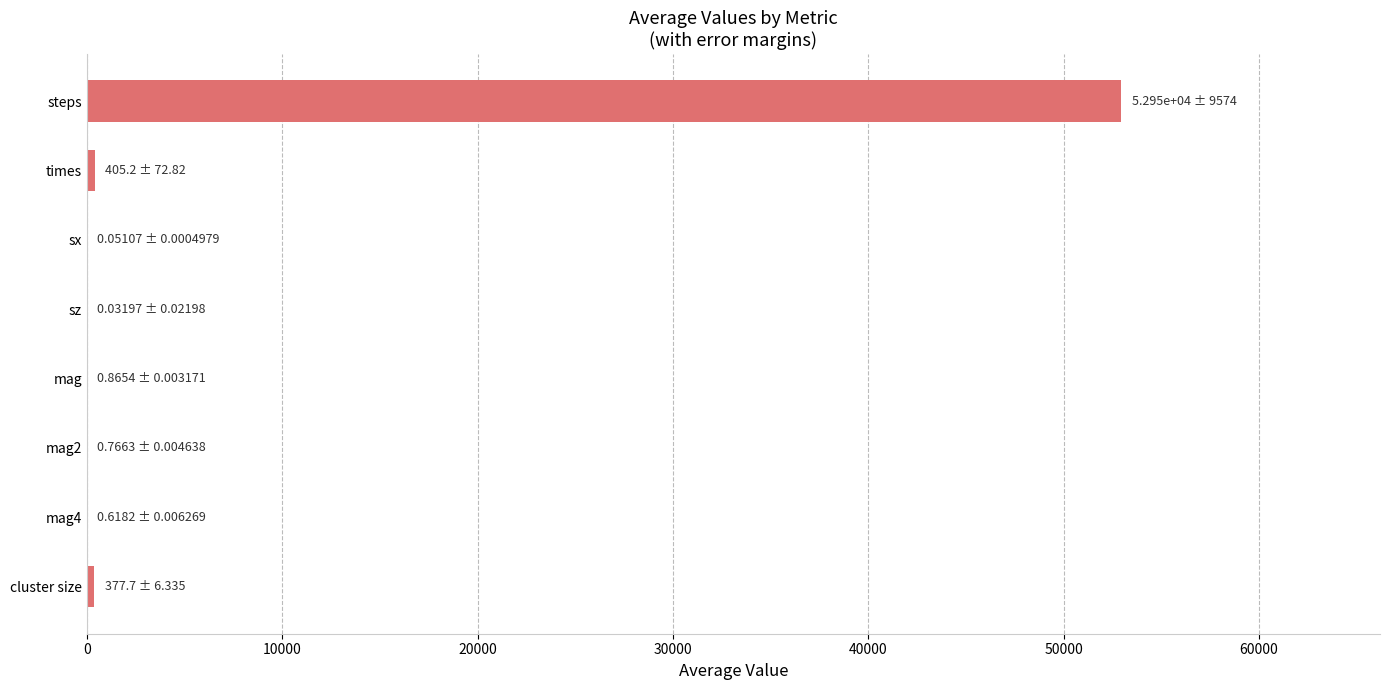

What is the average value?

6716.9